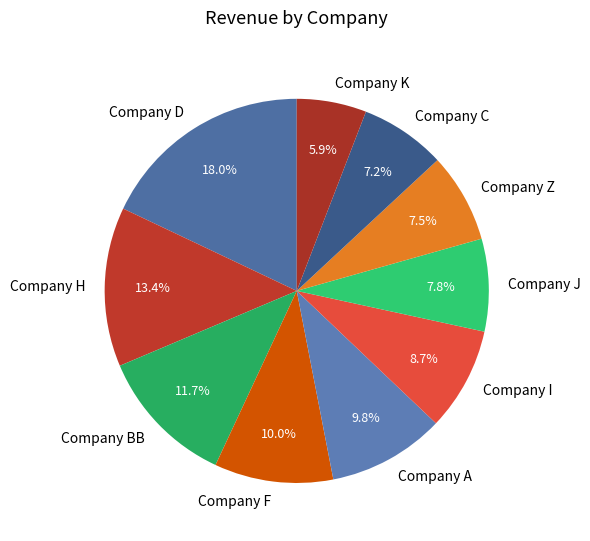

True or false: Company I accounts for 9% of the total.

True